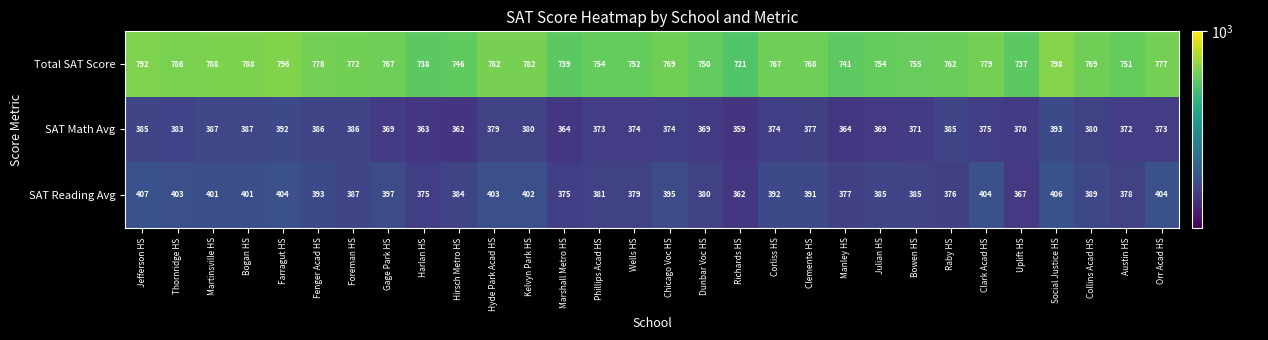

List the series in order of their peak value, highest first.

Total SAT Score, SAT Reading Avg, SAT Math Avg